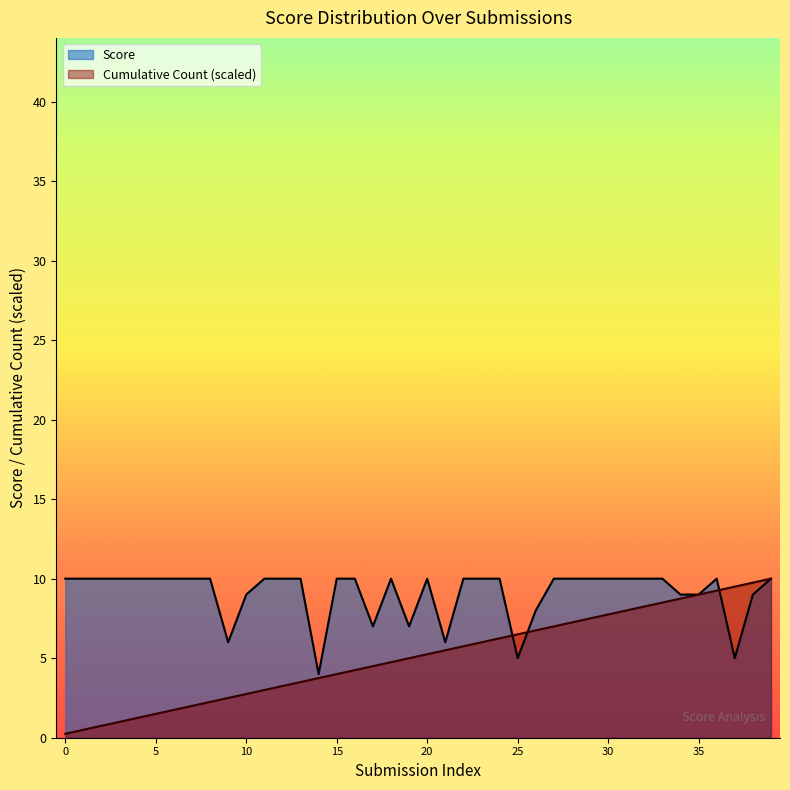

What is the maximum value shown in the chart?

10.0